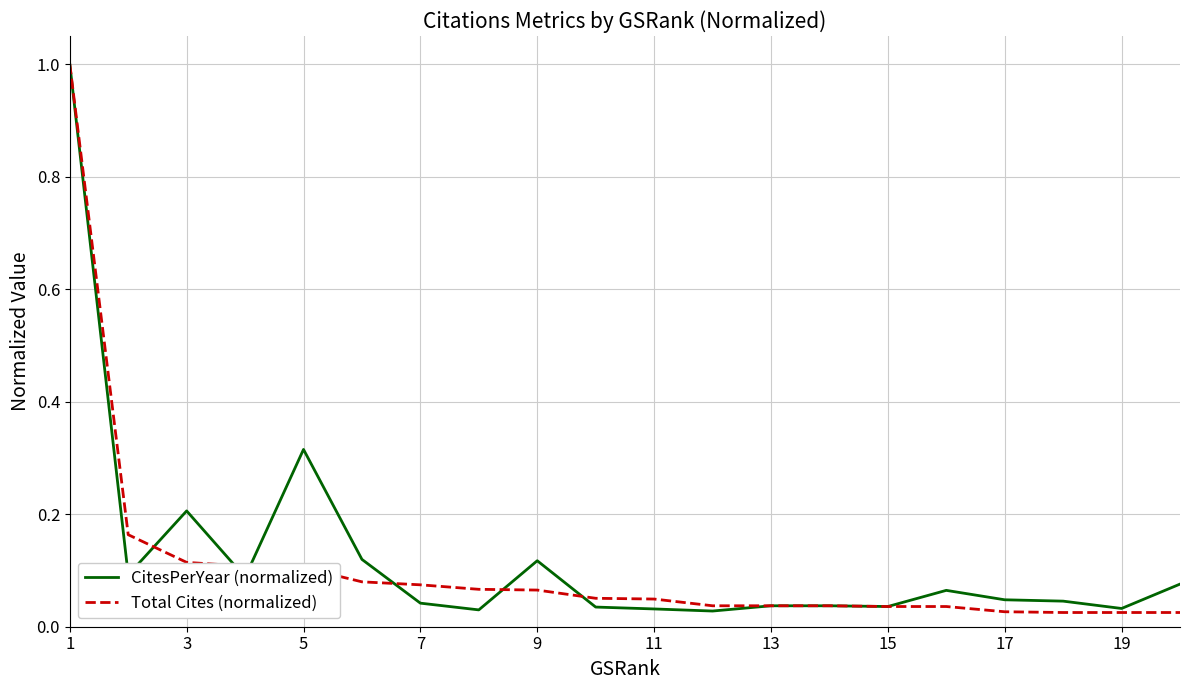

What is the greatest value displayed?

1.0